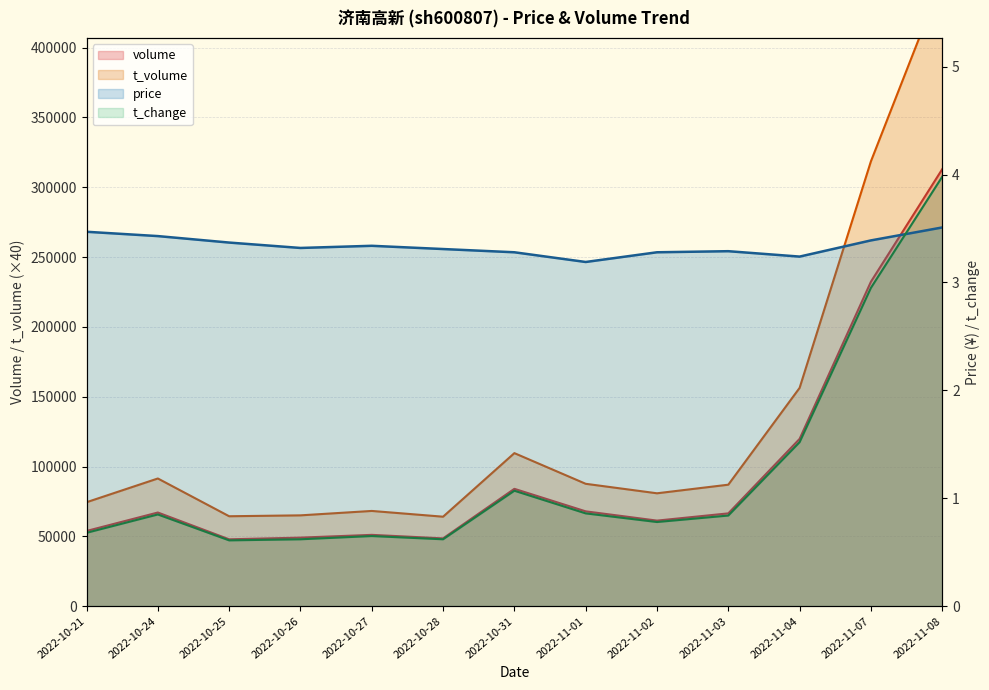

At how many categories does at least one series exceed 352074?

1